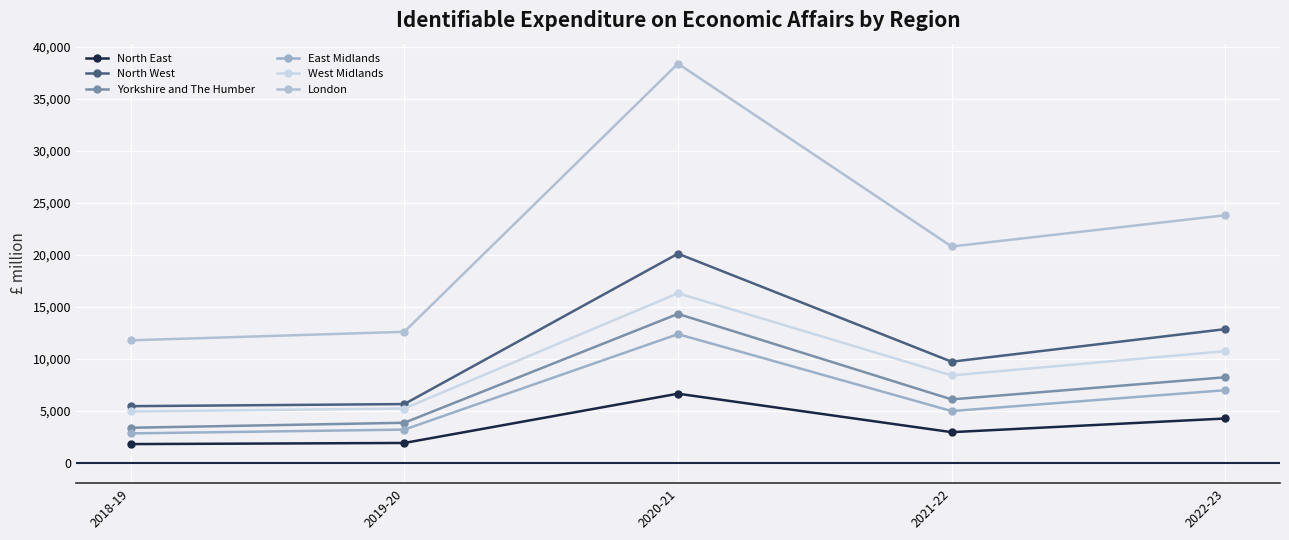

What is the difference between the second highest and minimum values in the North East series?

2458